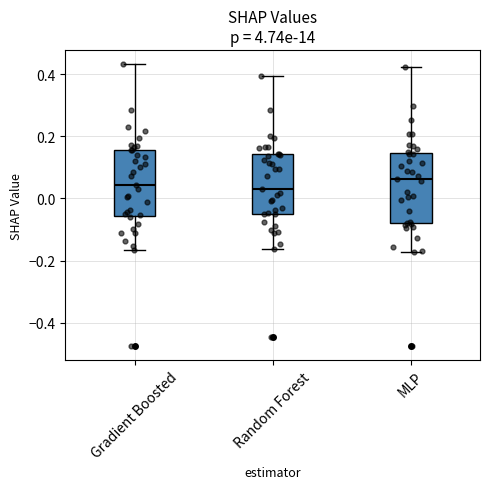

Reading left to right, transcribe this box plot: for each box, give where its median line is, the range the box spans, and where its two whiskers end, as read against the y-axis. The values are not printed on the chart, so give them approximately, as read against the axis.

Gradient Boosted: median 0.04, box -0.06 to 0.16, whiskers -0.16 to 0.44
Random Forest: median 0.02, box -0.04 to 0.14, whiskers -0.16 to 0.40
MLP: median 0.06, box -0.08 to 0.14, whiskers -0.18 to 0.42